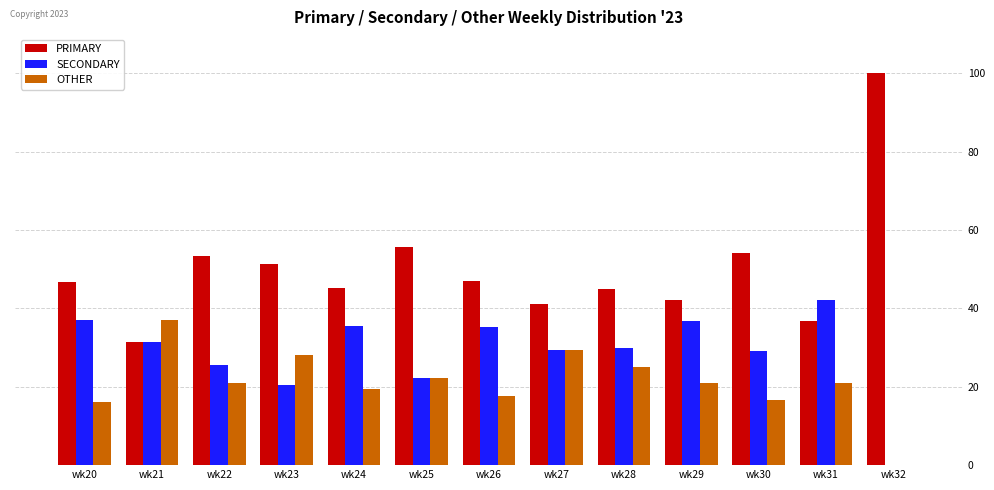

What is the maximum value for SECONDARY?

42.1